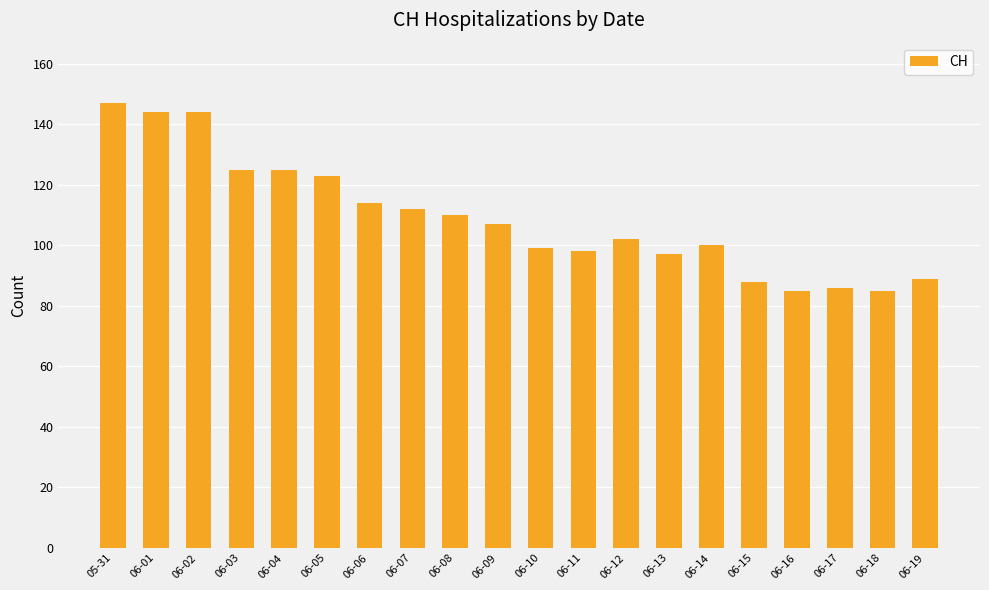

Reading left to right, extract all data points from this chart.

05-31=147	06-01=144	06-02=144	06-03=125	06-04=125	06-05=123	06-06=114	06-07=112	06-08=110	06-09=107	06-10=99	06-11=98	06-12=102	06-13=97	06-14=100	06-15=88	06-16=85	06-17=86	06-18=85	06-19=89